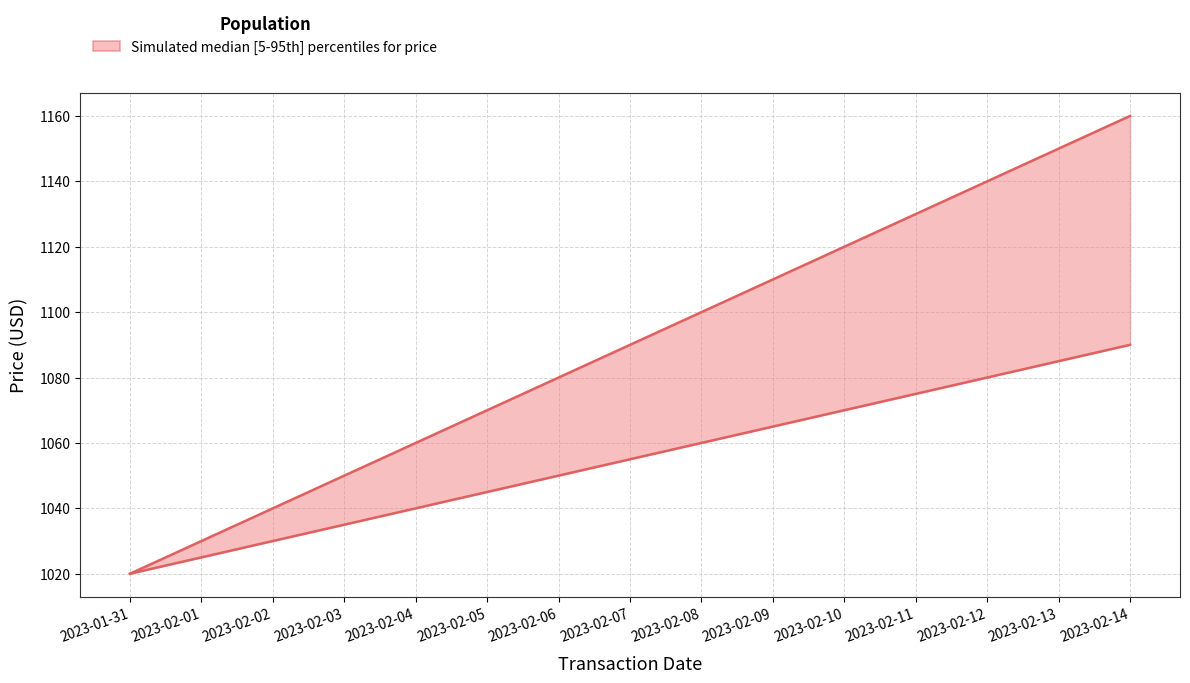

True or false: price_lower and price_upper intersect in this chart.

False